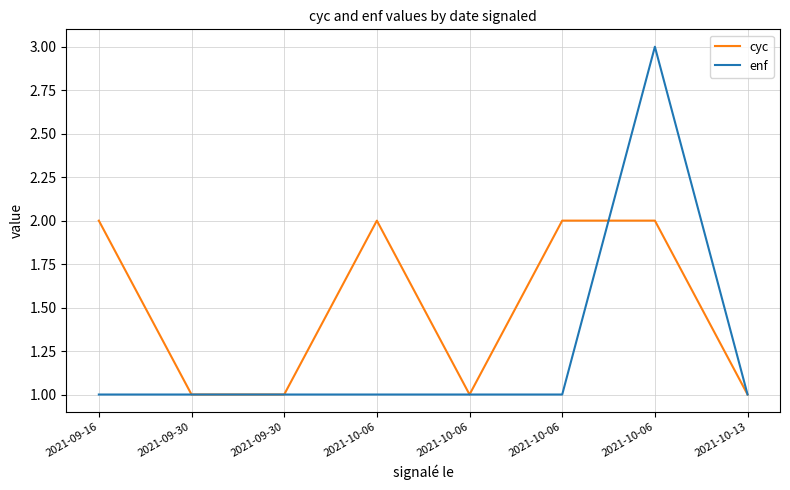

Which series has the largest range (max minus min)?

enf